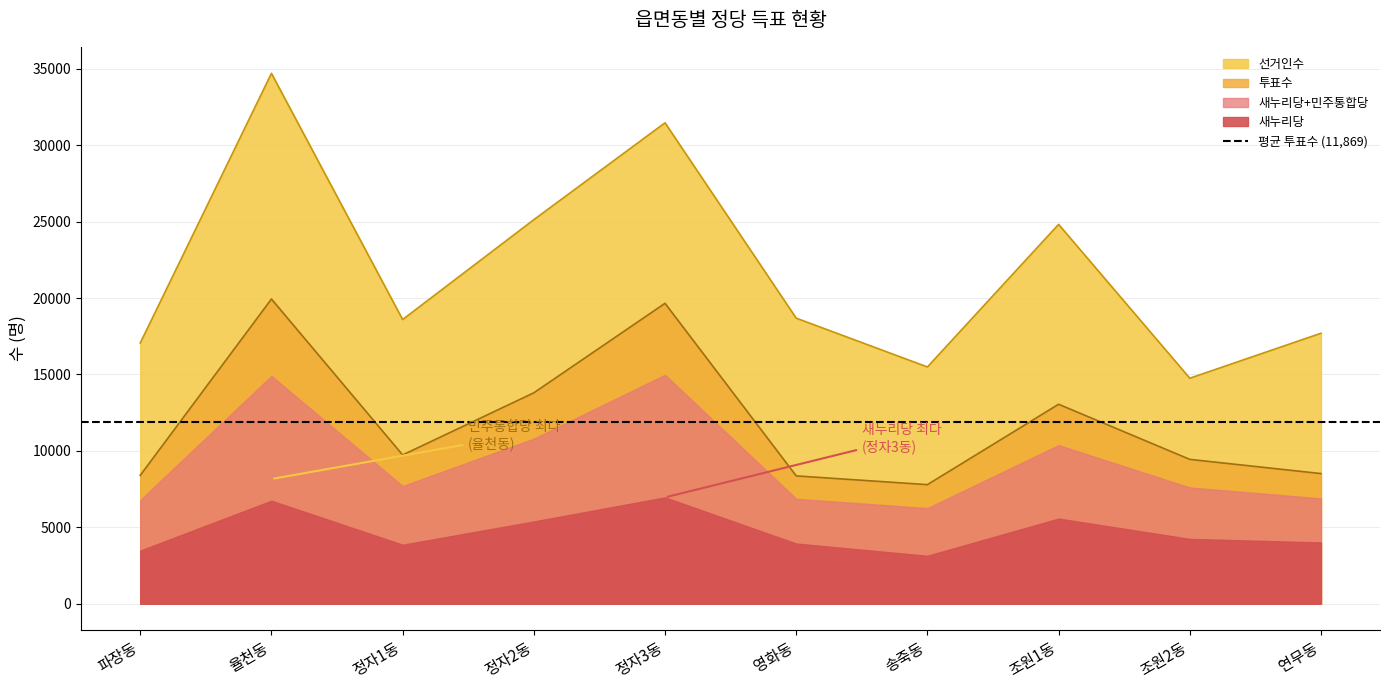

What is the value of the 투표수 point at the 6th from the left?

8365